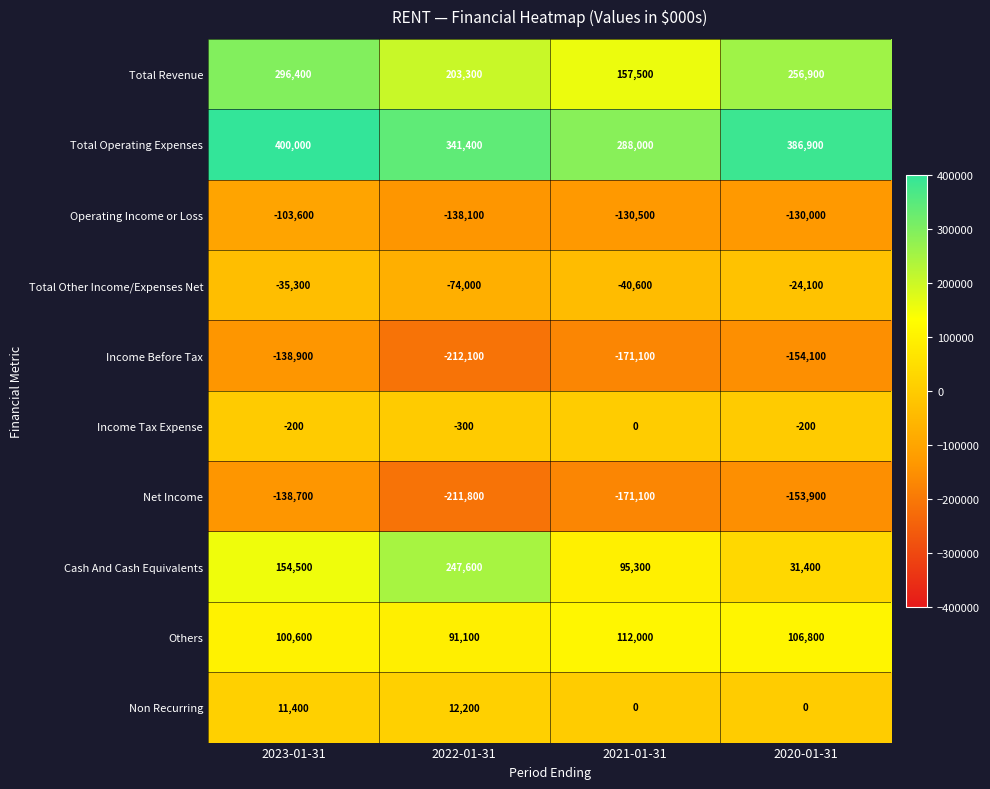

Which series has the largest range (max minus min)?

Cash And Cash Equivalents